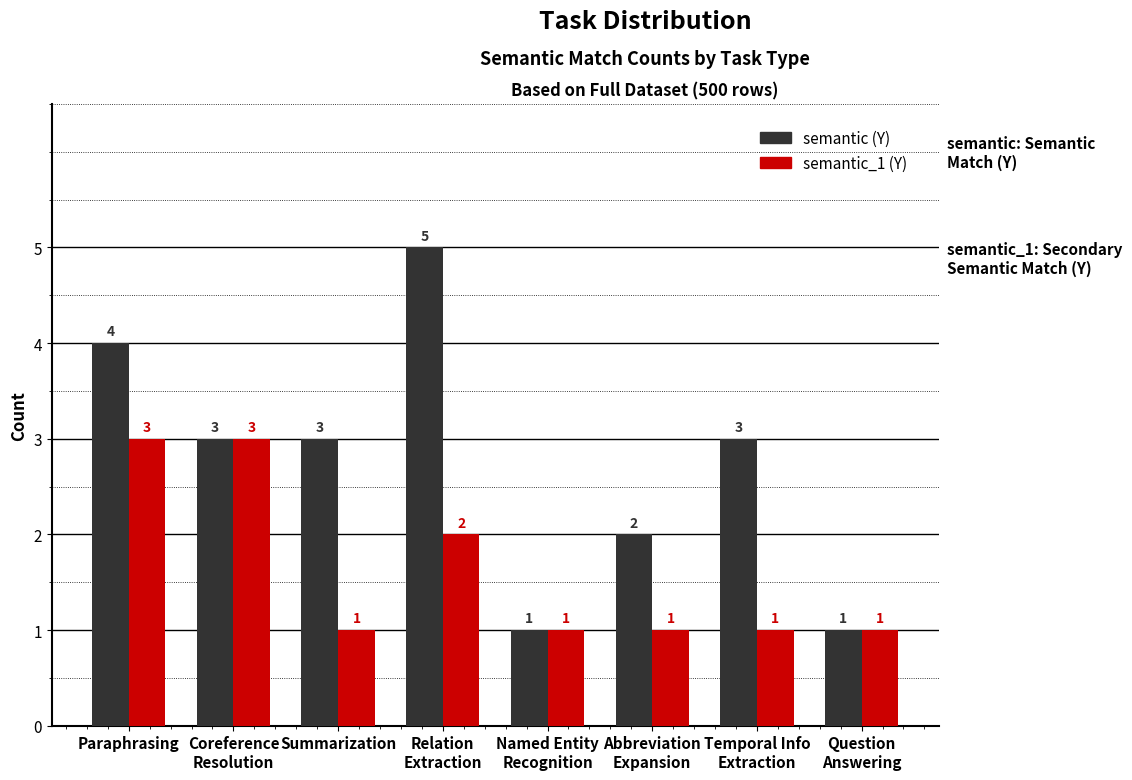

What position from the right is Relation
Extraction?

5